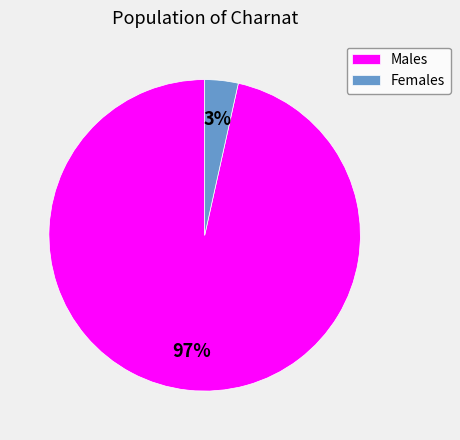

To the nearest percent, what portion does Males represent?

97%